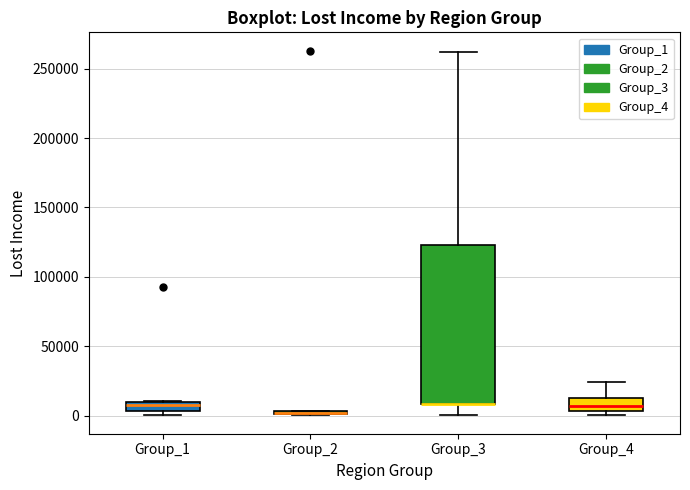

Comparing the boxes themselves (not the whiskers), which one is the tallest?

Group_3